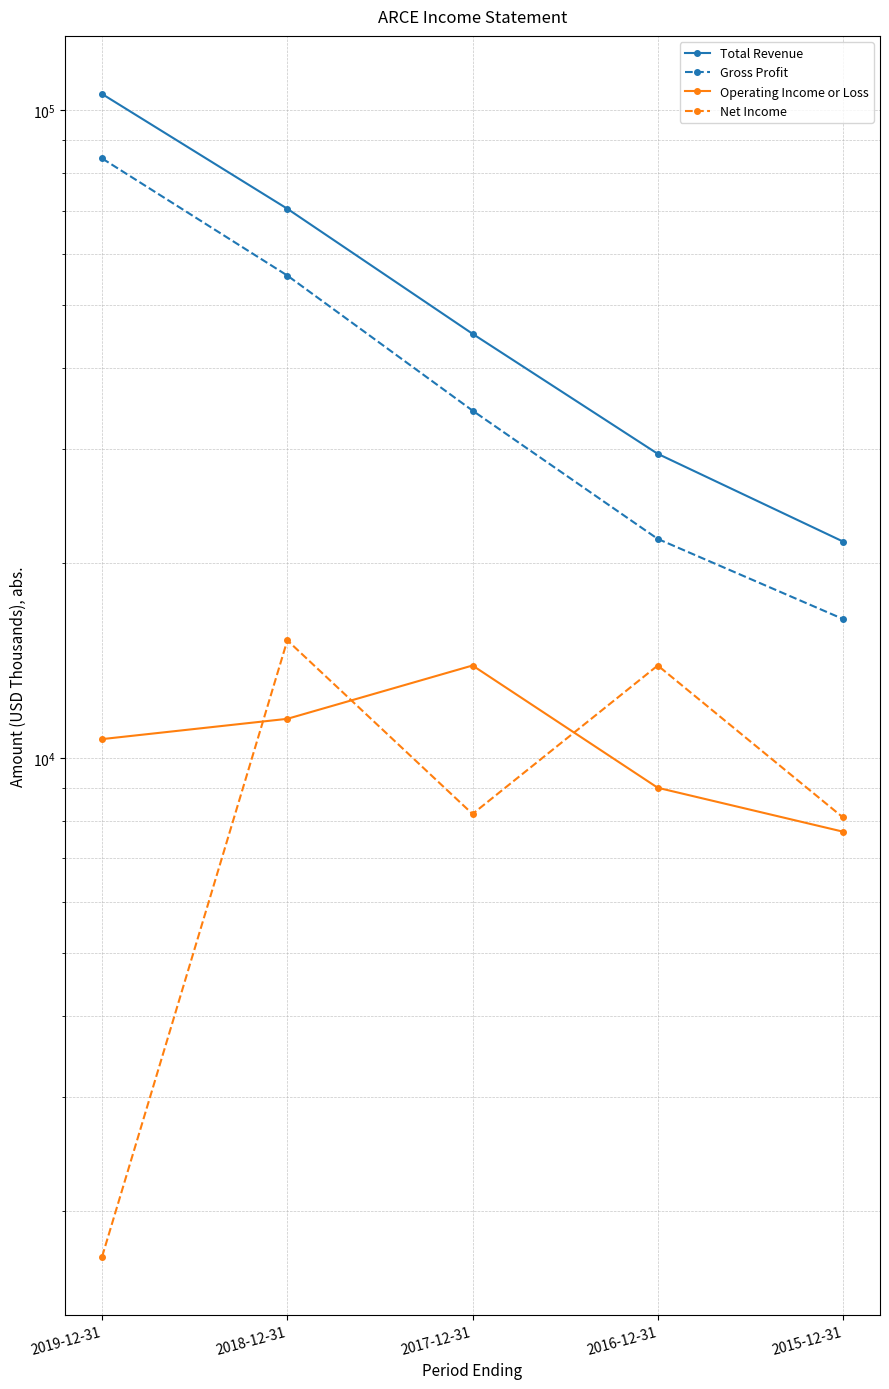

What is the sum of the Total Revenue values at 2019-12-31 and 2018-12-31?

176500